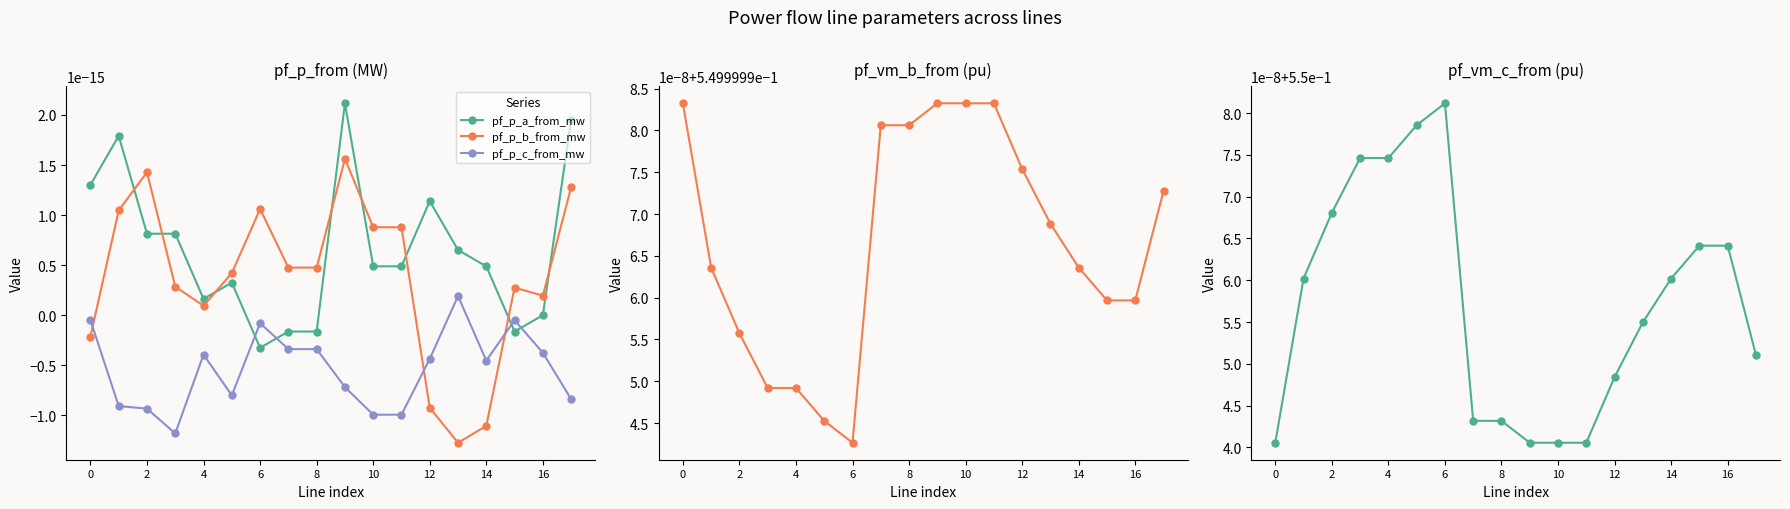

What is the spread (max minus min) of values at 15?

0.6